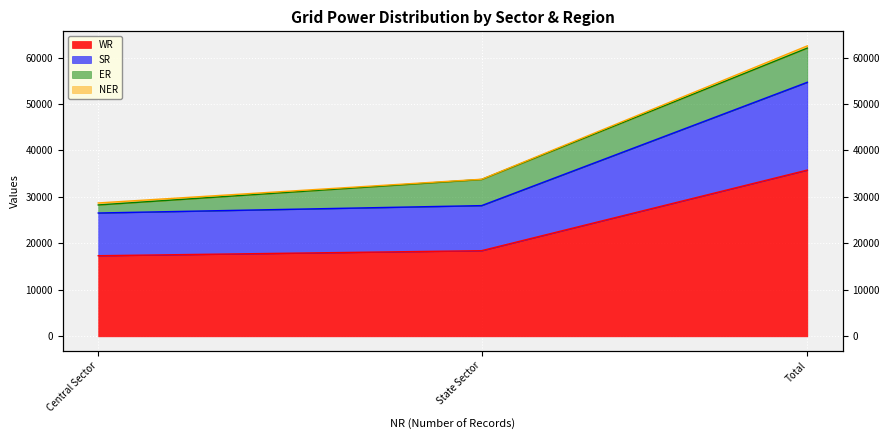

At which label is WR closest to 26564?

State Sector